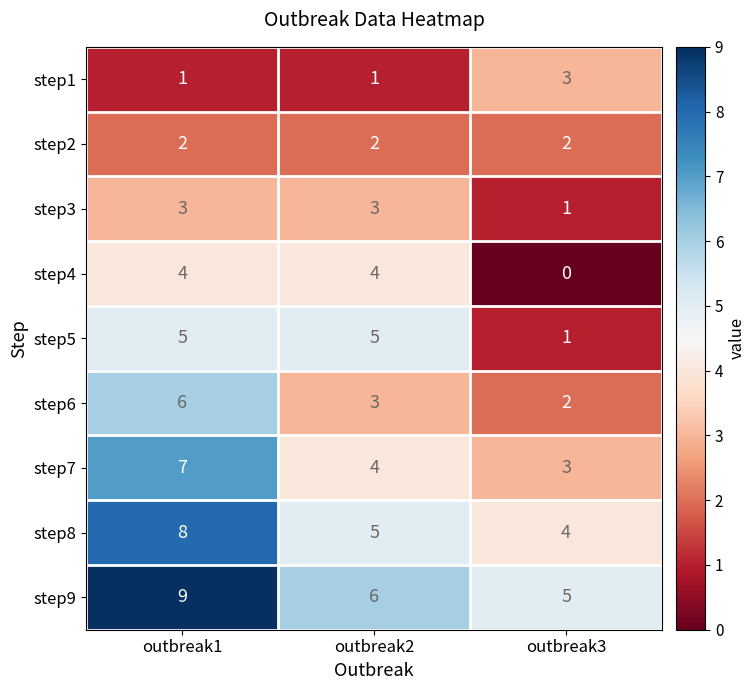

Where does the step8 series first go above 5?

outbreak1